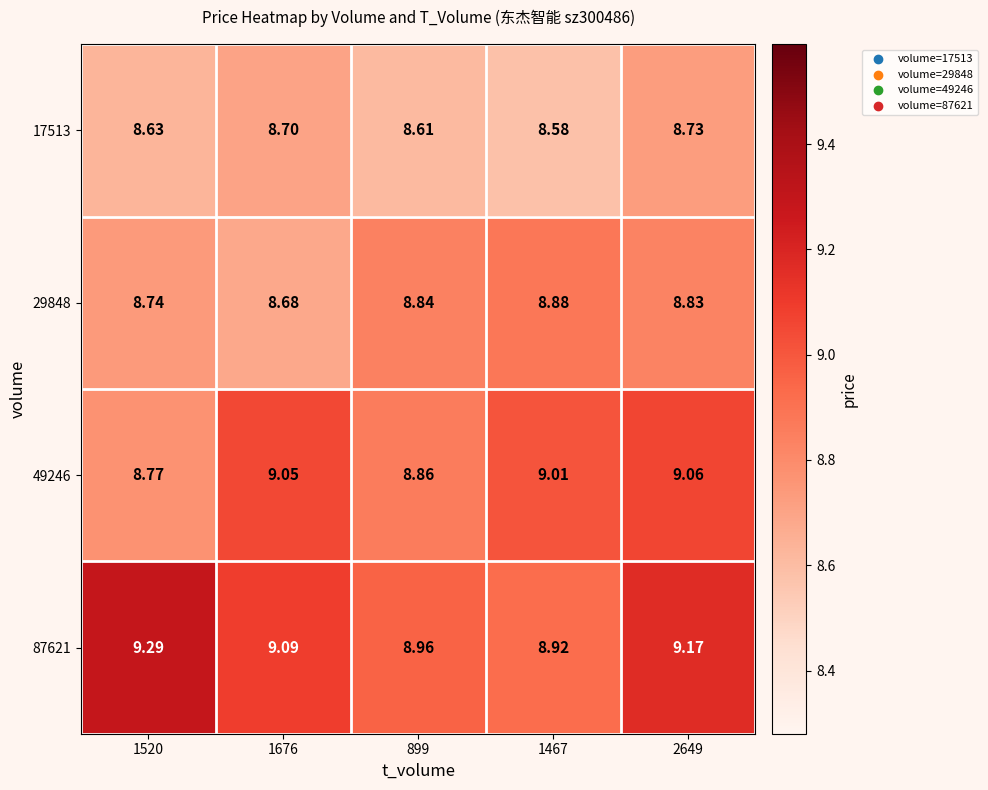

What is the maximum value shown in the chart?

9.3